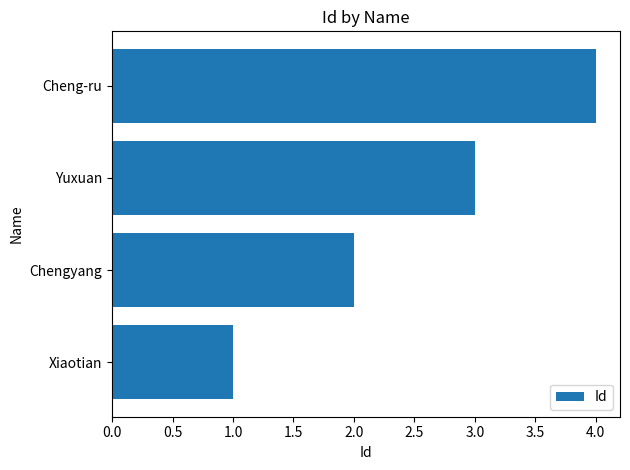

Count the number of categories in the chart.

4